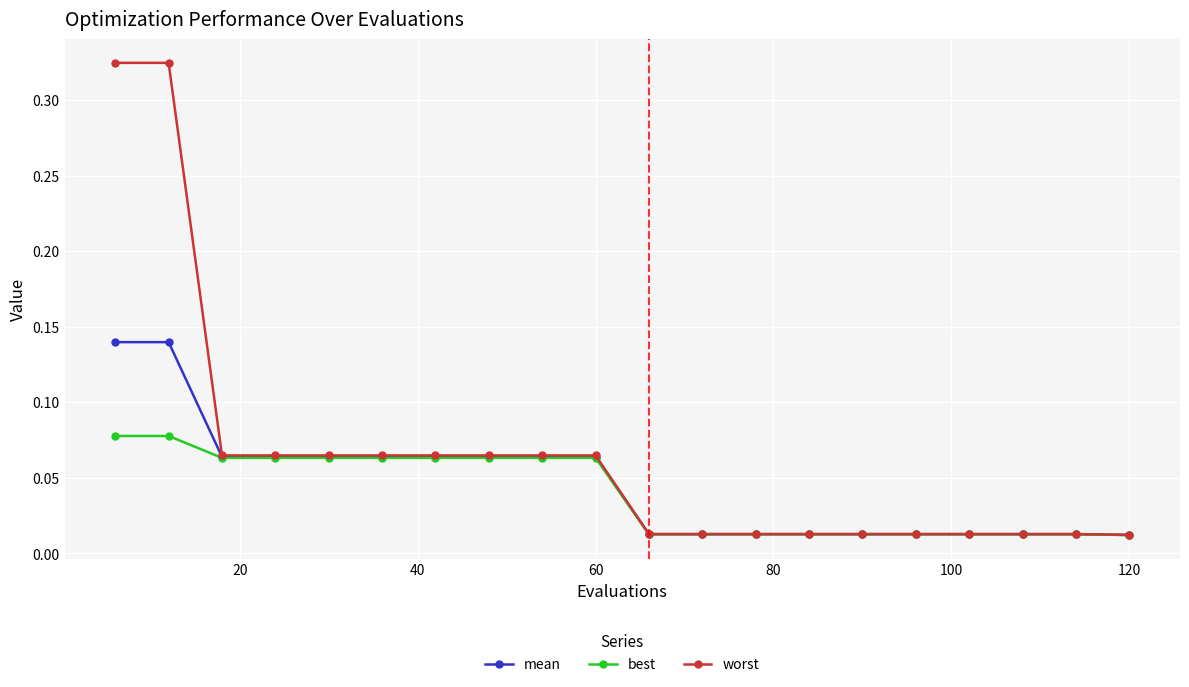

Which series has the largest range (max minus min)?

worst